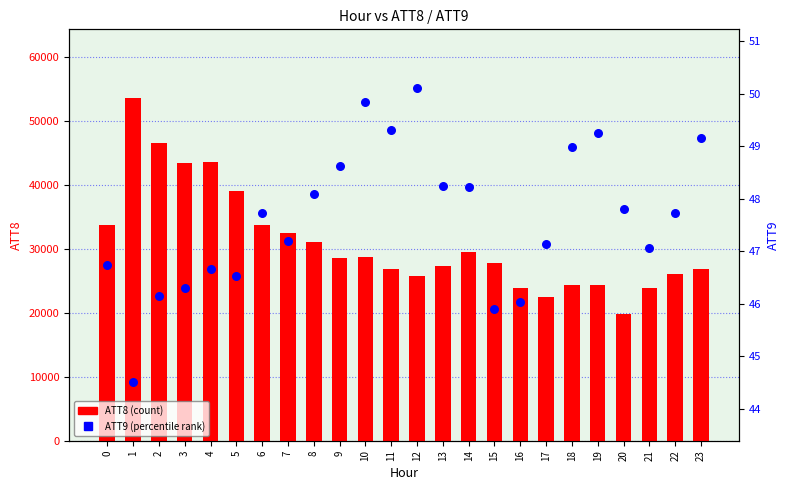

Which series contains the lowest Y value?

ATT9 (percentile rank)